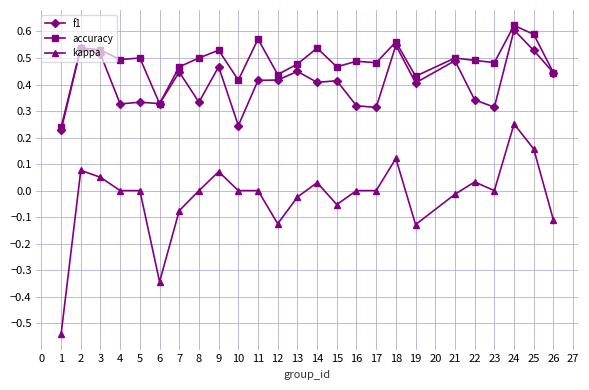

True or false: accuracy and kappa cross at least once.

False